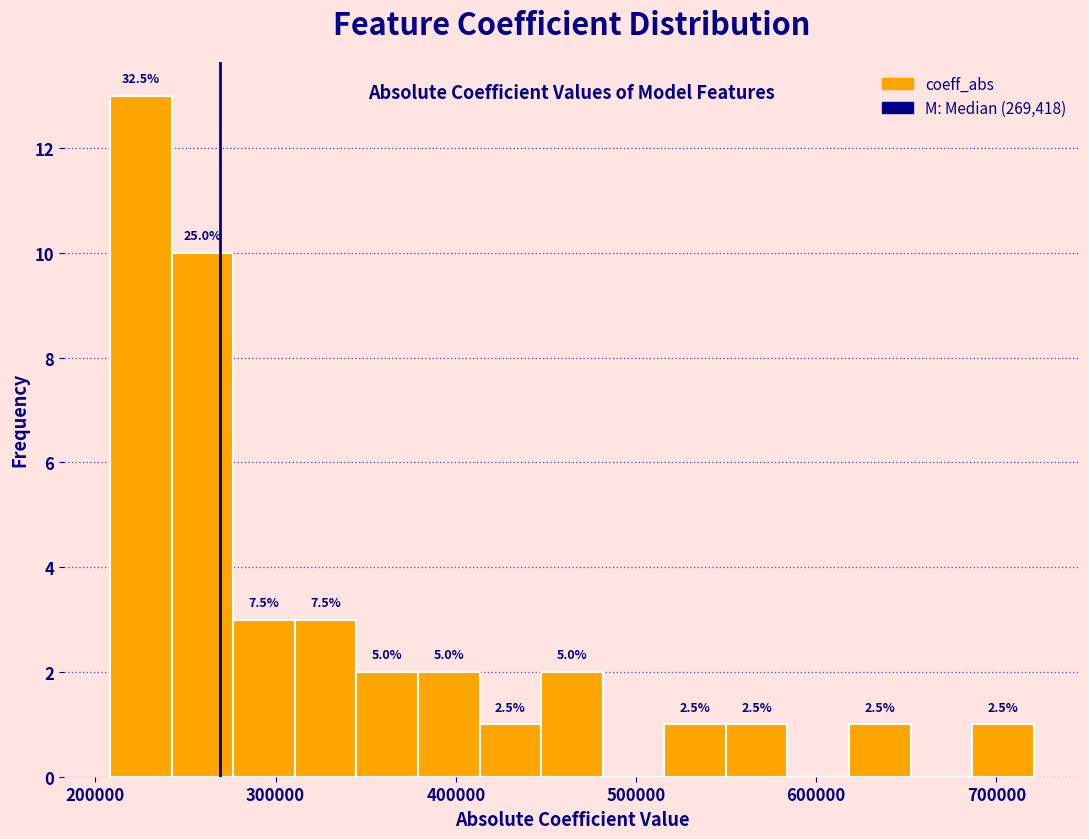

Around what value on the x-axis is the tallest bar? Give the approximate position of its centre, as read against the axis.

230000